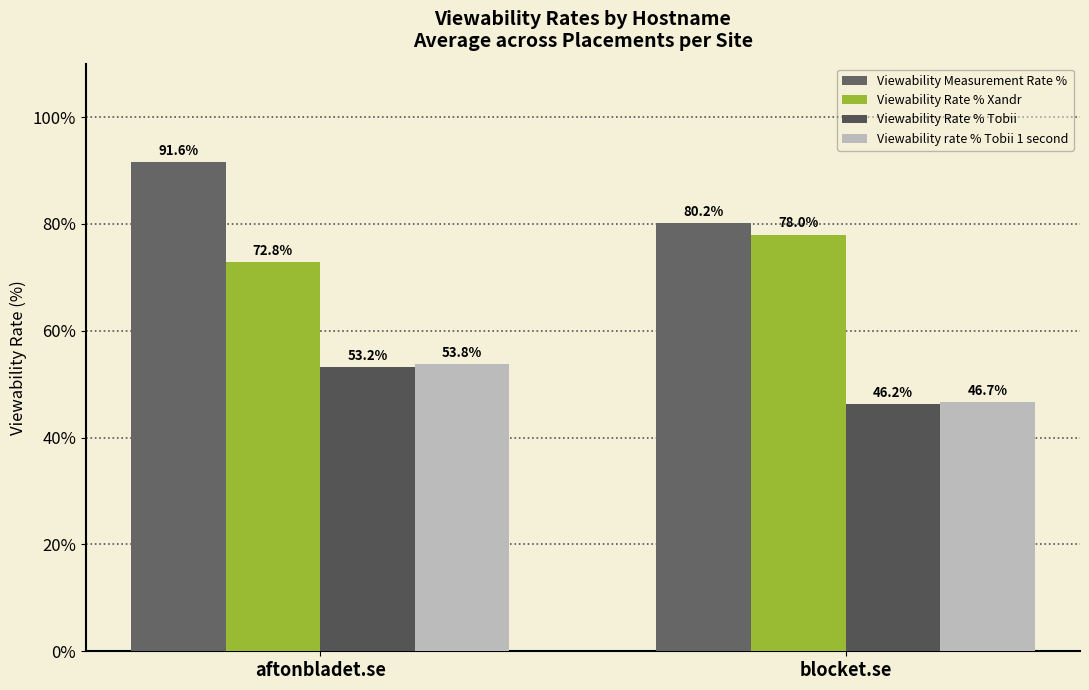

The value of Viewability Rate % Tobii at blocket.se is 19.3. True or false?

False